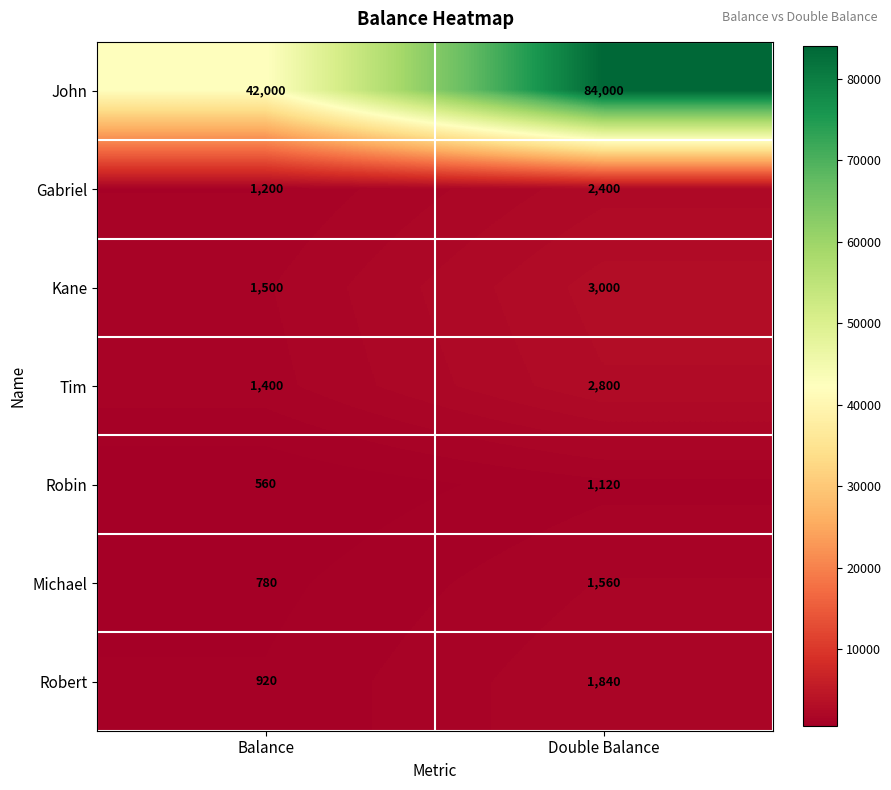

What value does the Michael series have at Balance?

780